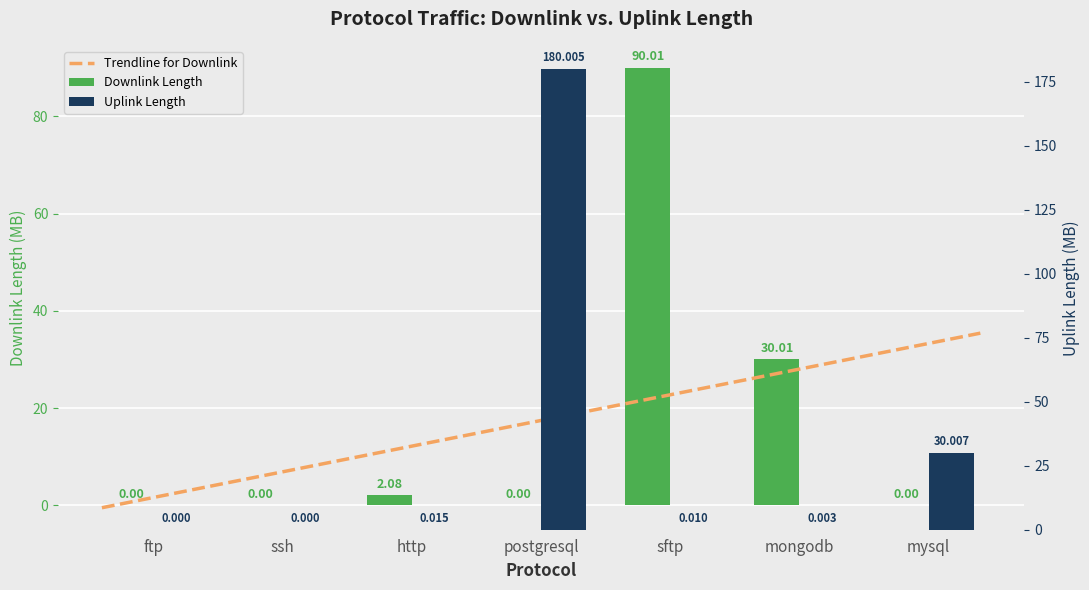

True or false: uplink_length has a value of 0.0 at sftp.

False